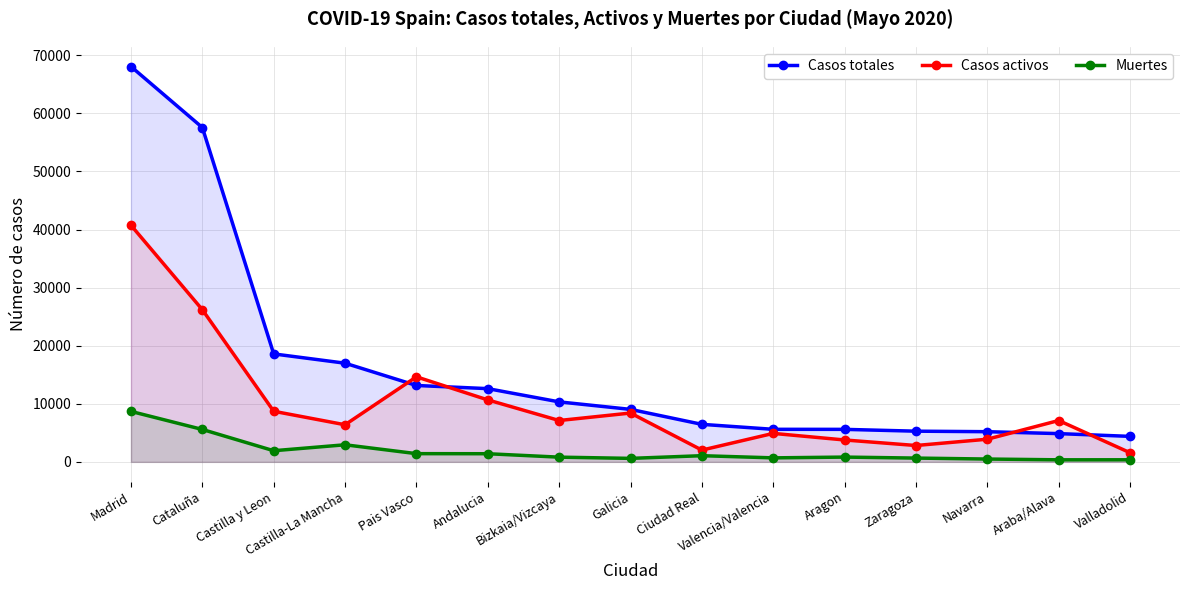

Where is the first local minimum for Muertes?

Castilla y Leon